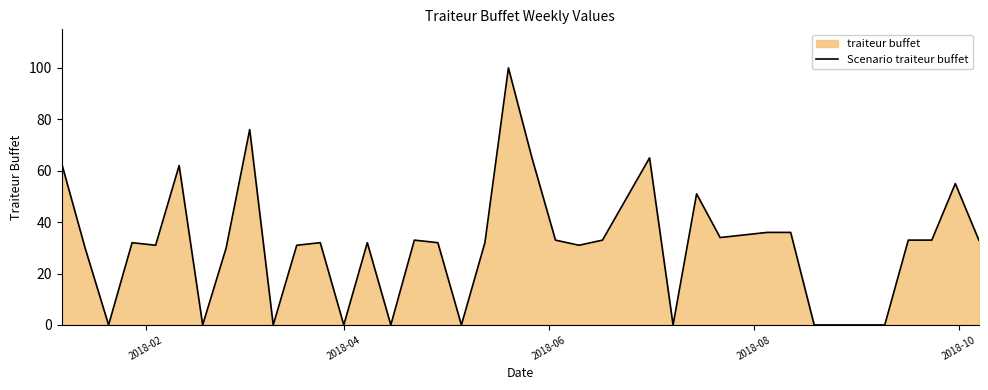

What is the greatest value displayed?

100